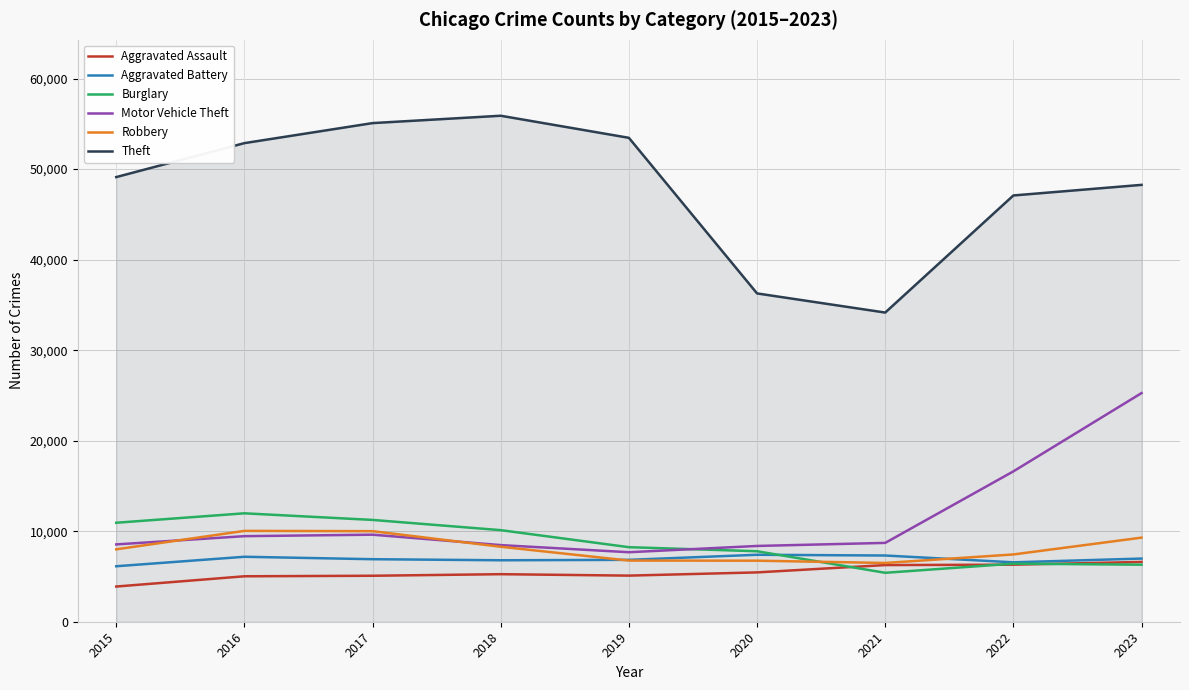

Read the Theft value at 2019, to the nearest 50.

53450